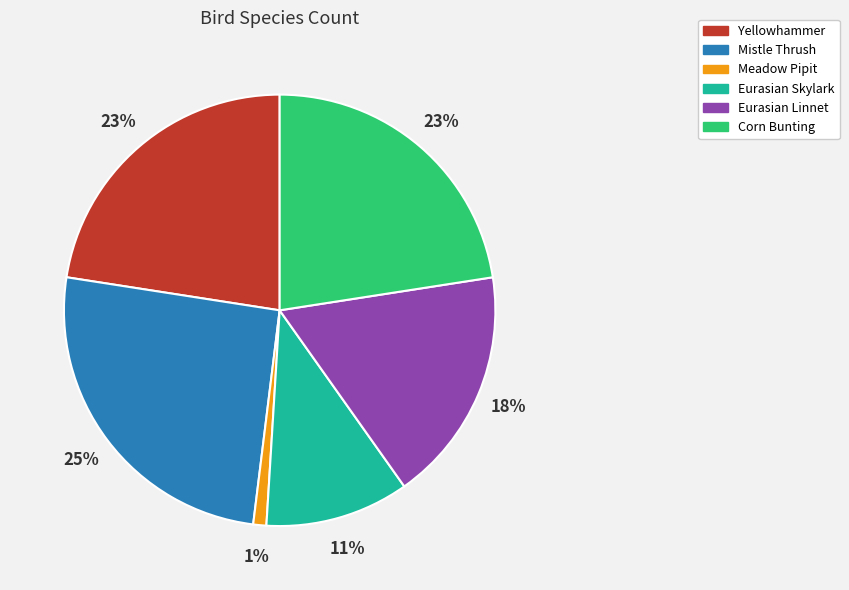

True or false: Corn Bunting accounts for 23% of the total.

True